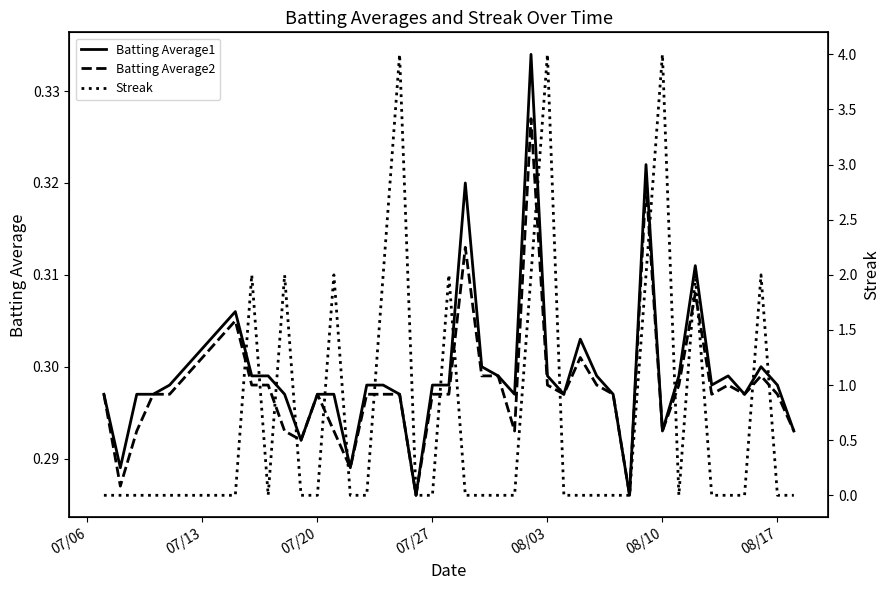

Is it true that Batting Average2 equals 0.1 at 08/17?

False